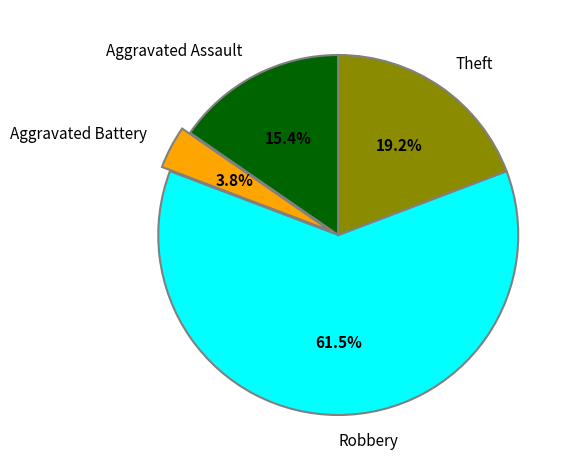

Is Aggravated Battery the majority of the pie?

No